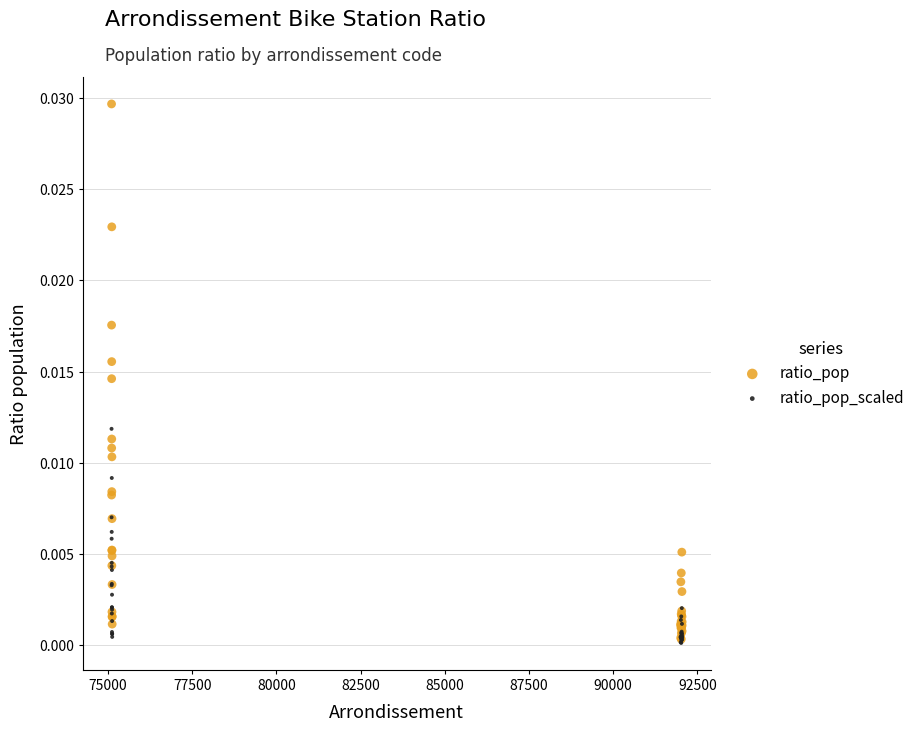

What are all the series names shown in the legend?

ratio_pop, ratio_pop_scaled